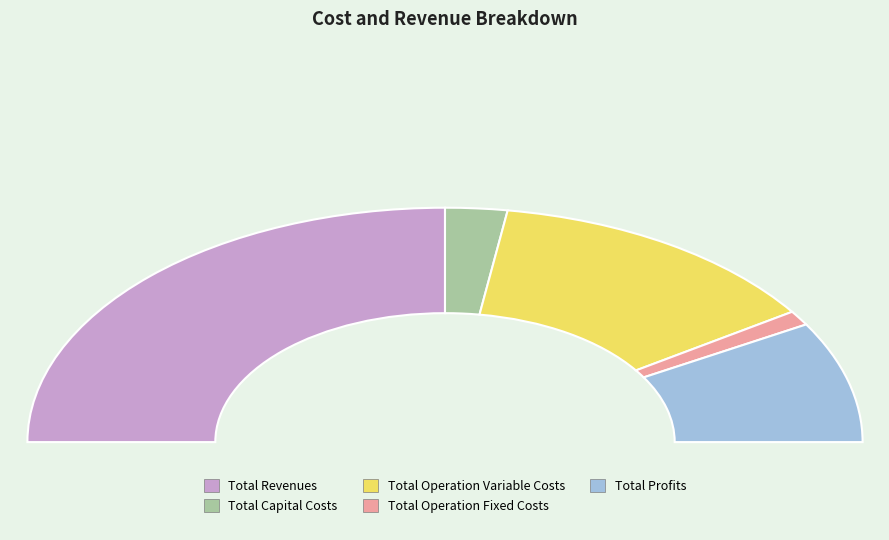

What is the largest slice in the pie chart?

Total Revenues